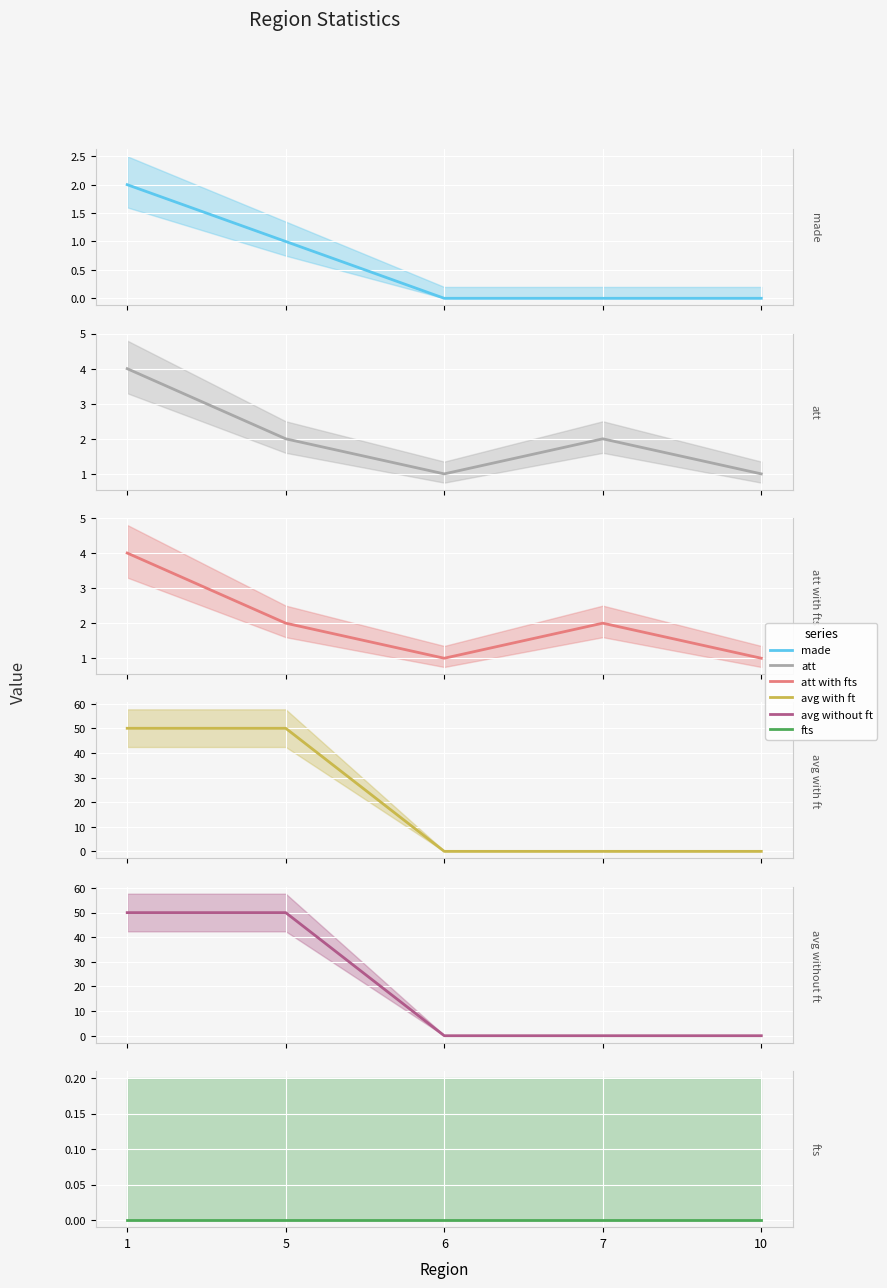

What is the difference between the second highest and minimum values in the avg with ft series?

50